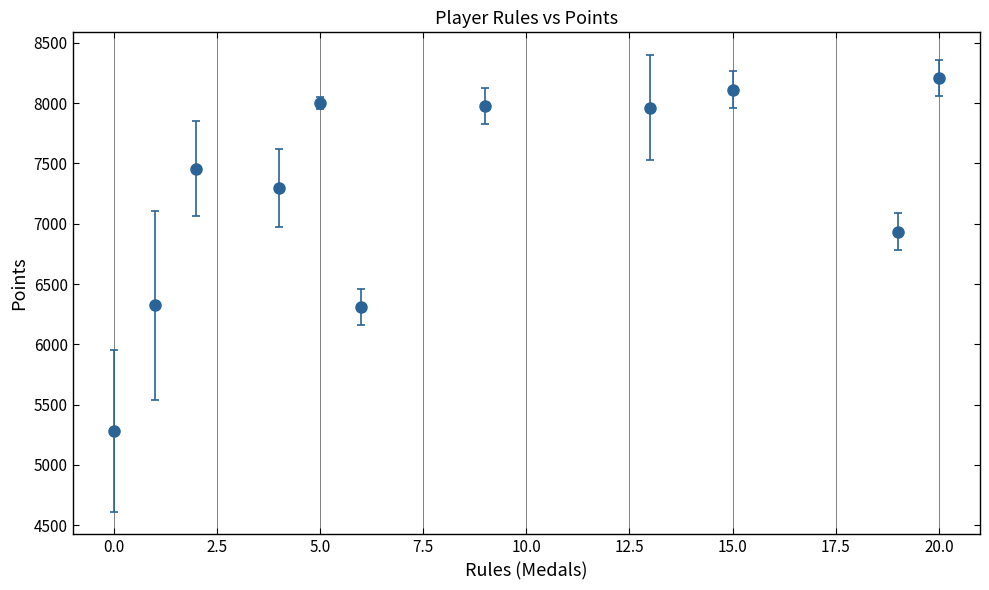

What is the value of the 8th point from the left?

7963.5